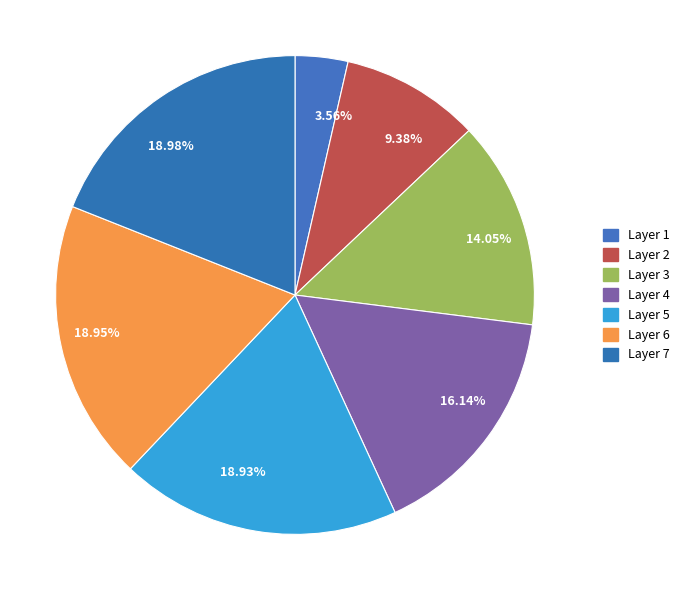

Which slice is the largest?

7